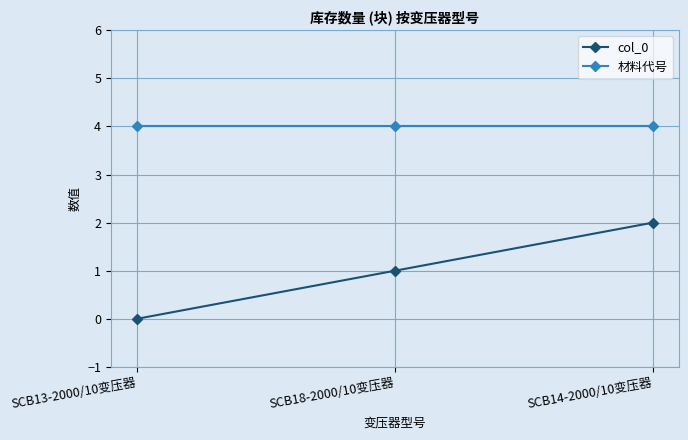

Where is col_0 nearest to the value 1?

SCB18-2000/10变压器